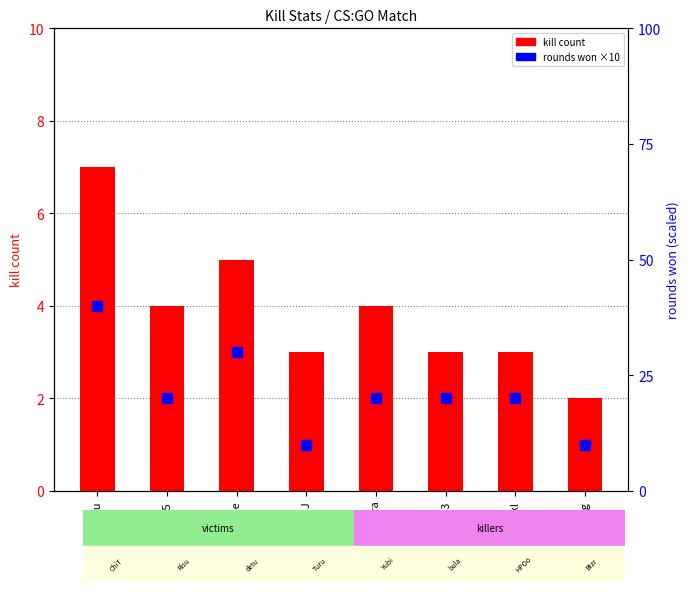

What is the total value across all series at bulat33?

23